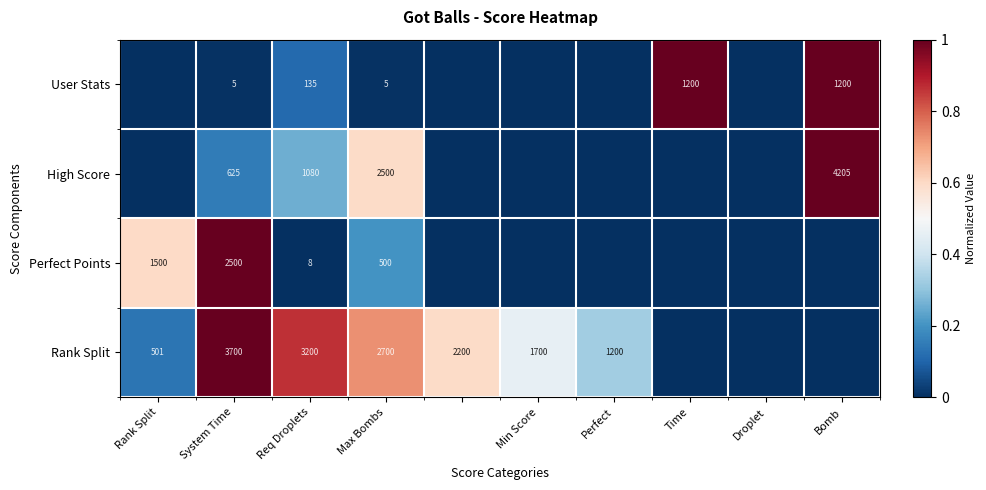

What is the spread (max minus min) of values at Req Droplets?

3192